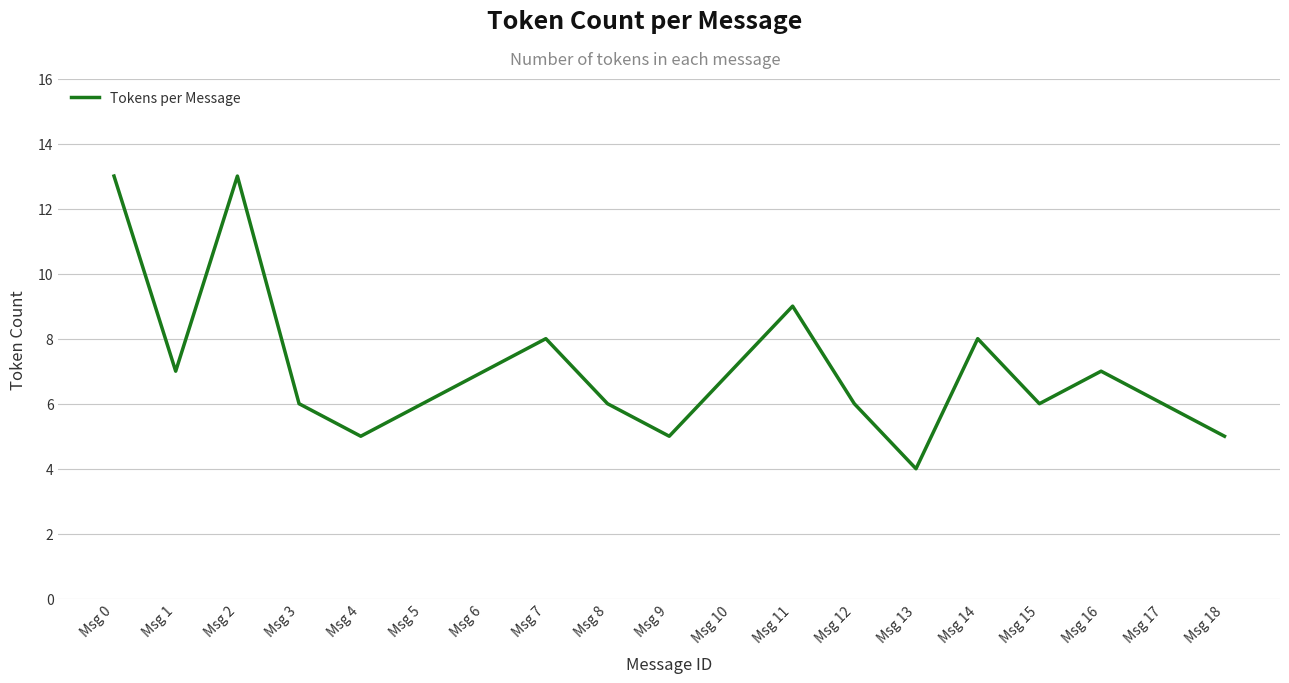

What is the average value?

7